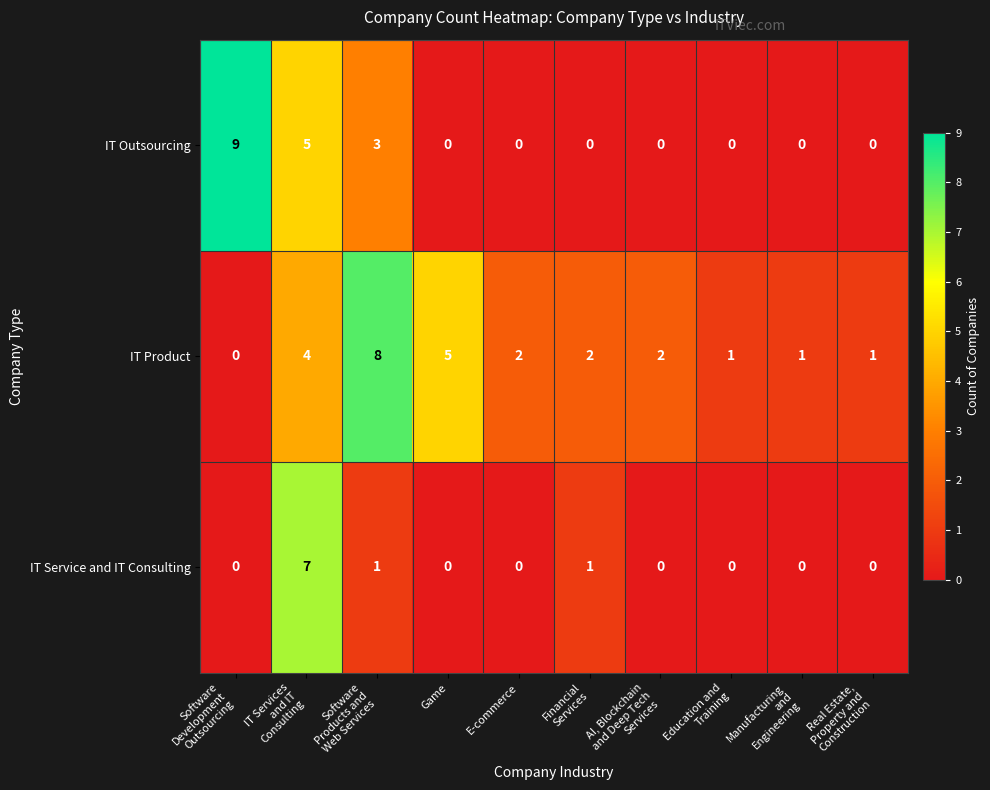

How many IT Service and IT Consulting values are between 0 and 1?

9